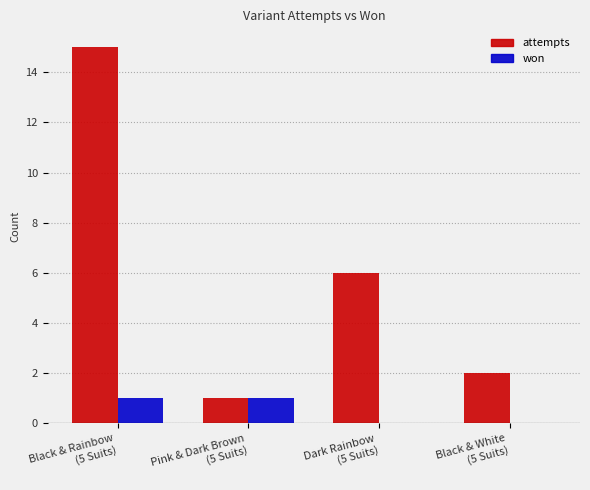

How many won values are between 0 and 1?

4